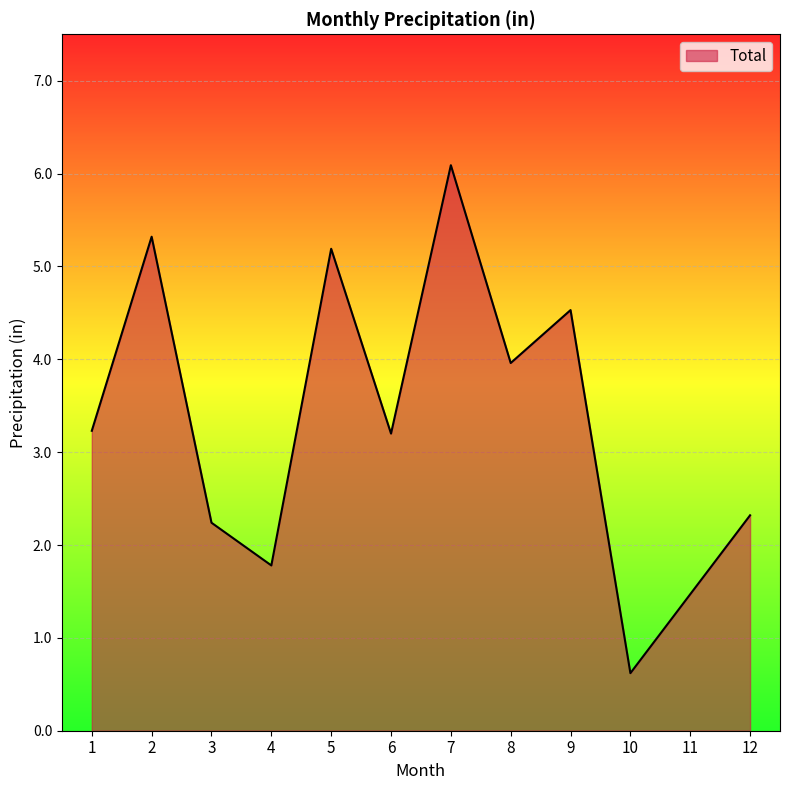

Is it true that the value at 10 is 0.9?

False